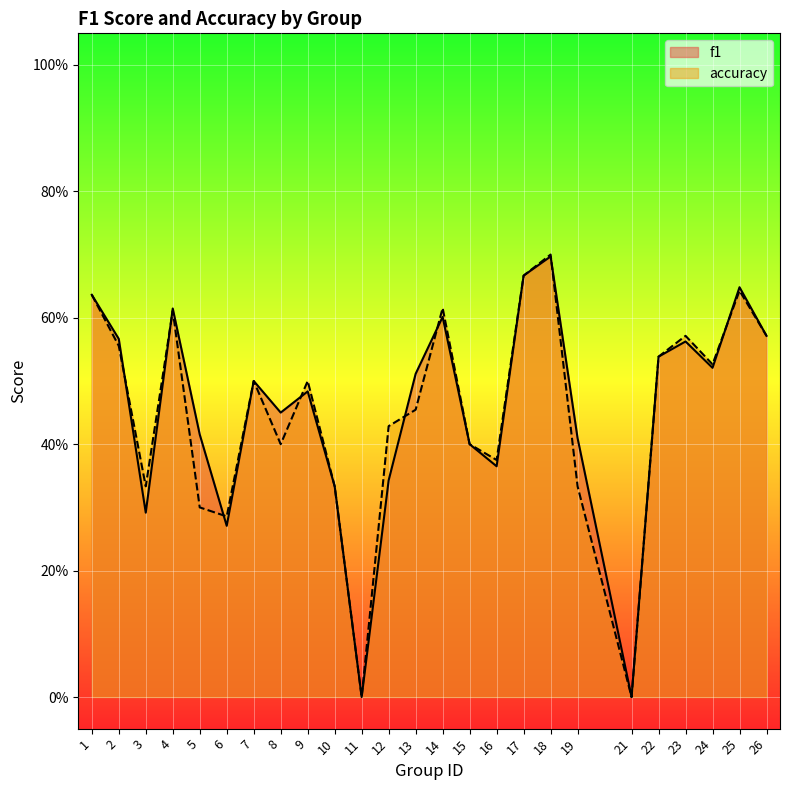

At how many categories does at least one series exceed 0?

23